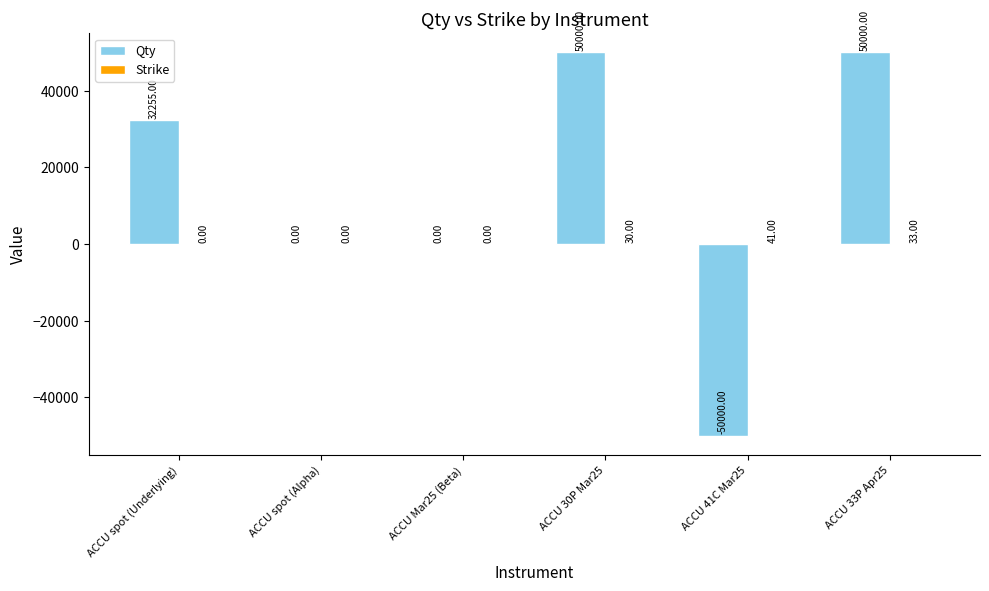

Between ACCU spot (Alpha) and ACCU 41C Mar25, which series saw the biggest shift?

Qty